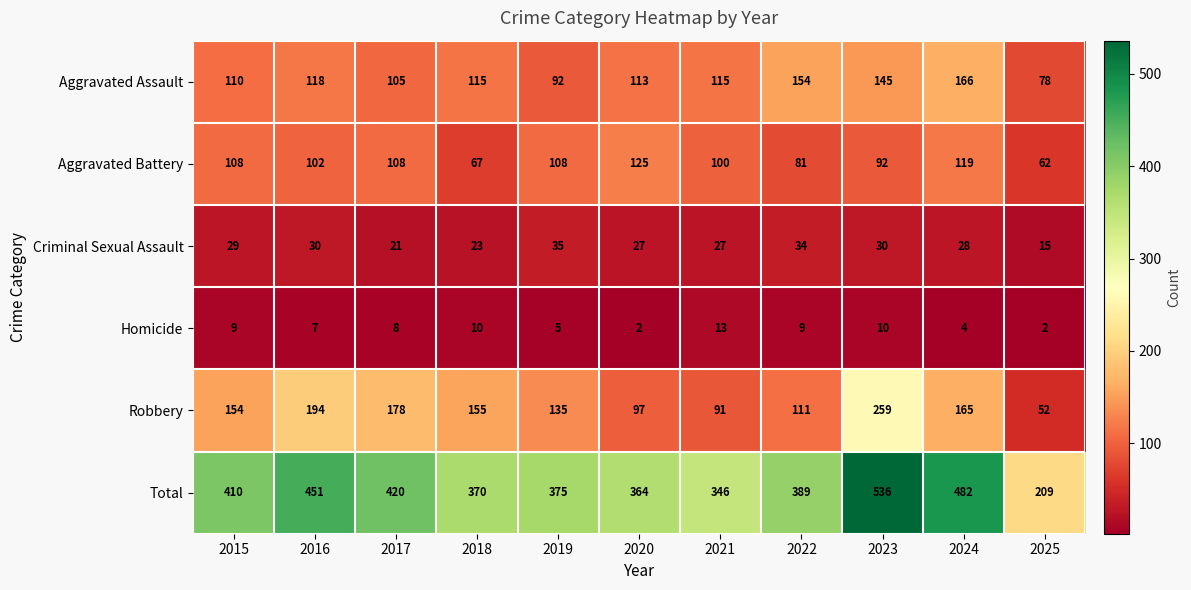

What is the spread (max minus min) of values at 2020?

362